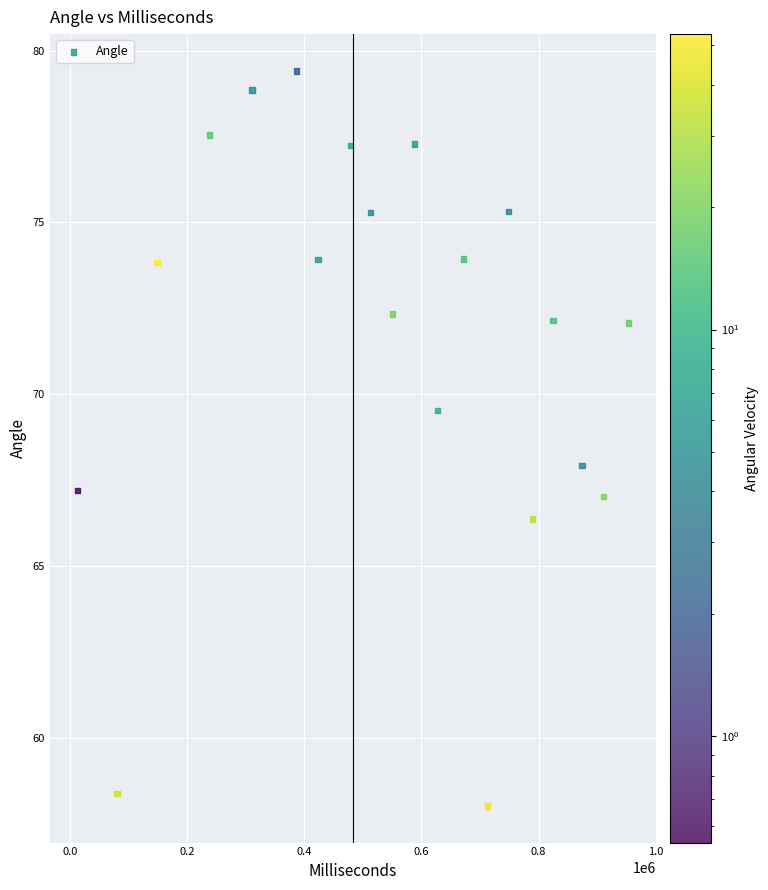

What is the range of X values (max minus min)?

940512.0